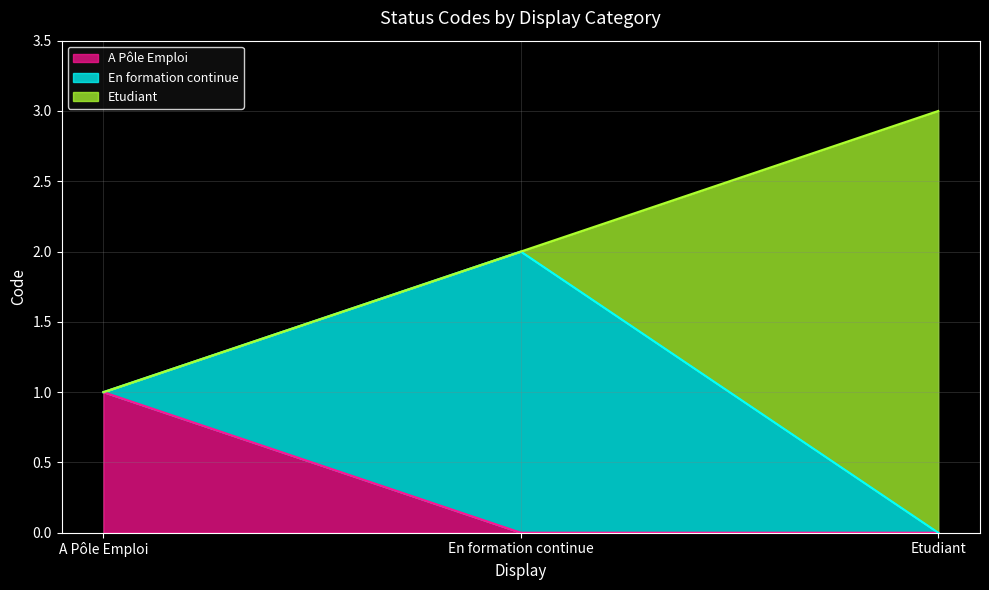

Does the chart display data point markers on the line(s)?

No